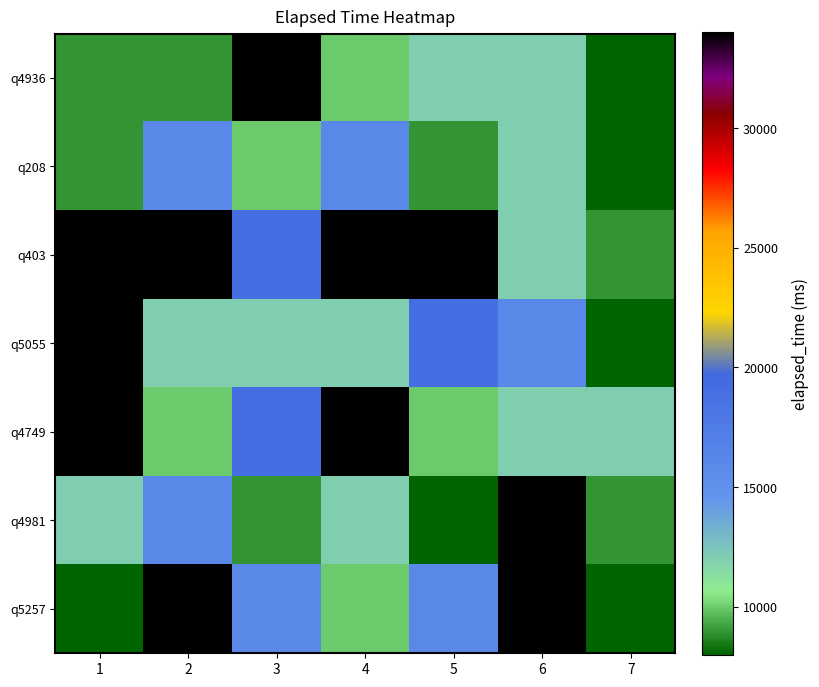

Which category has the lowest value across all series?

7